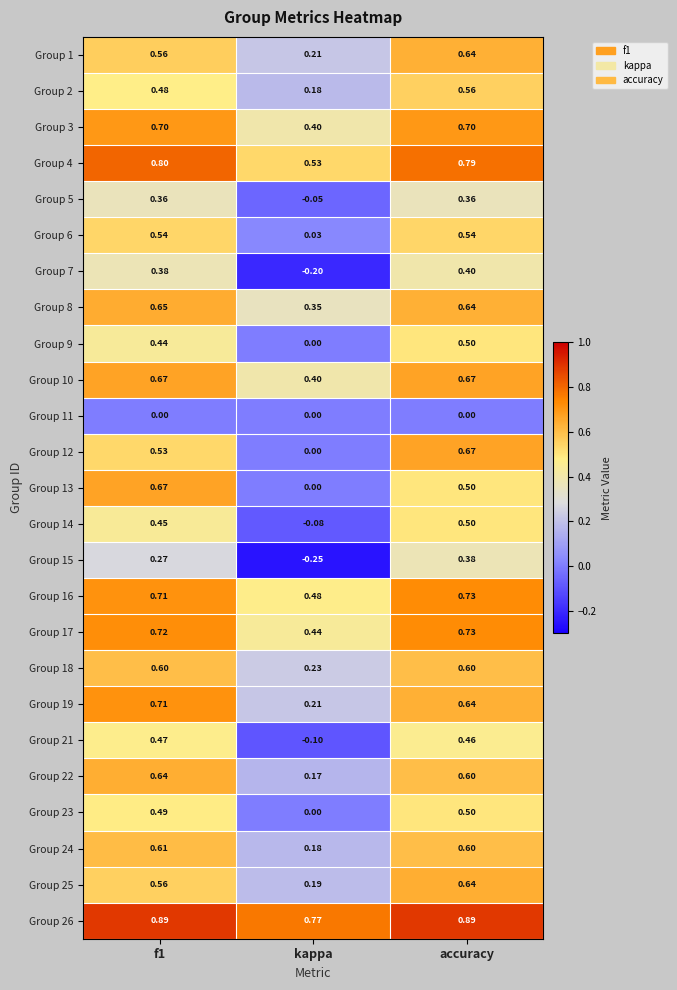

At which label is Group 1 closest to 0?

kappa